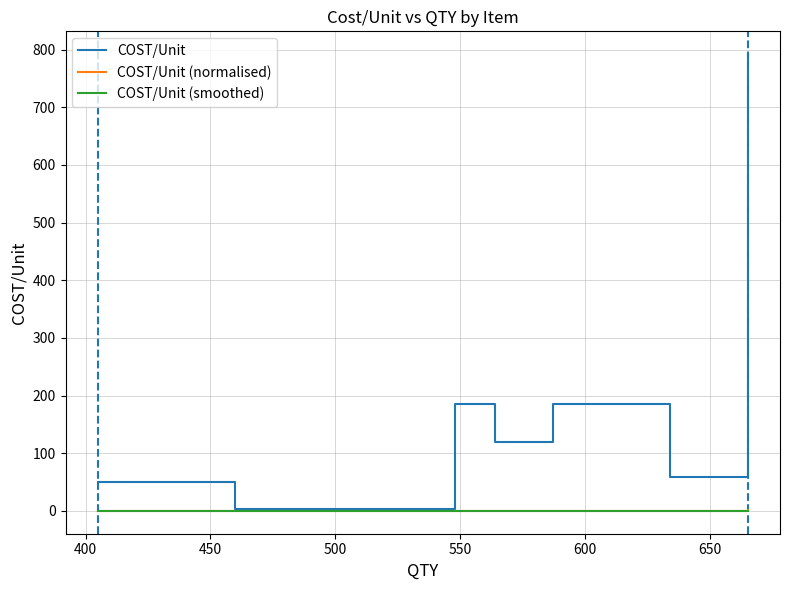

What is the average value of the COST/Unit (normalised) series?

0.2